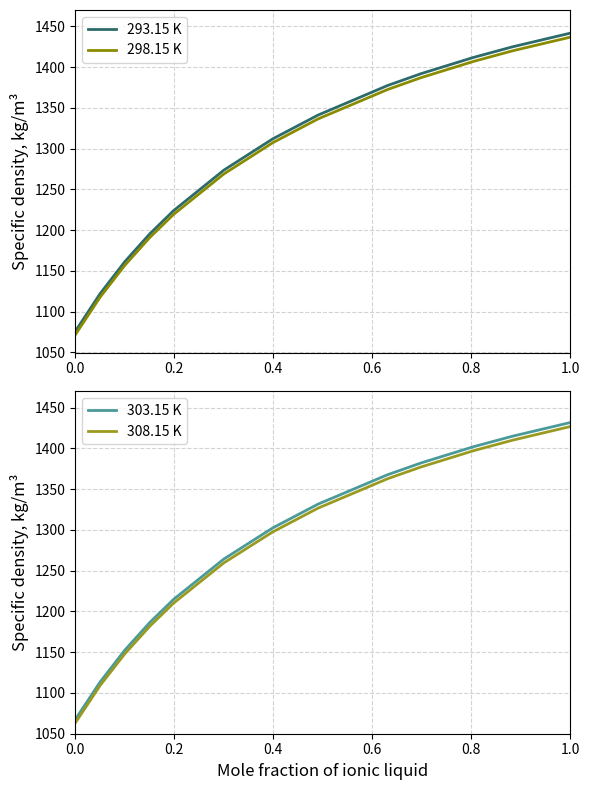

What is the difference between the maximum and second lowest values in the 308.15 K series?

317.7